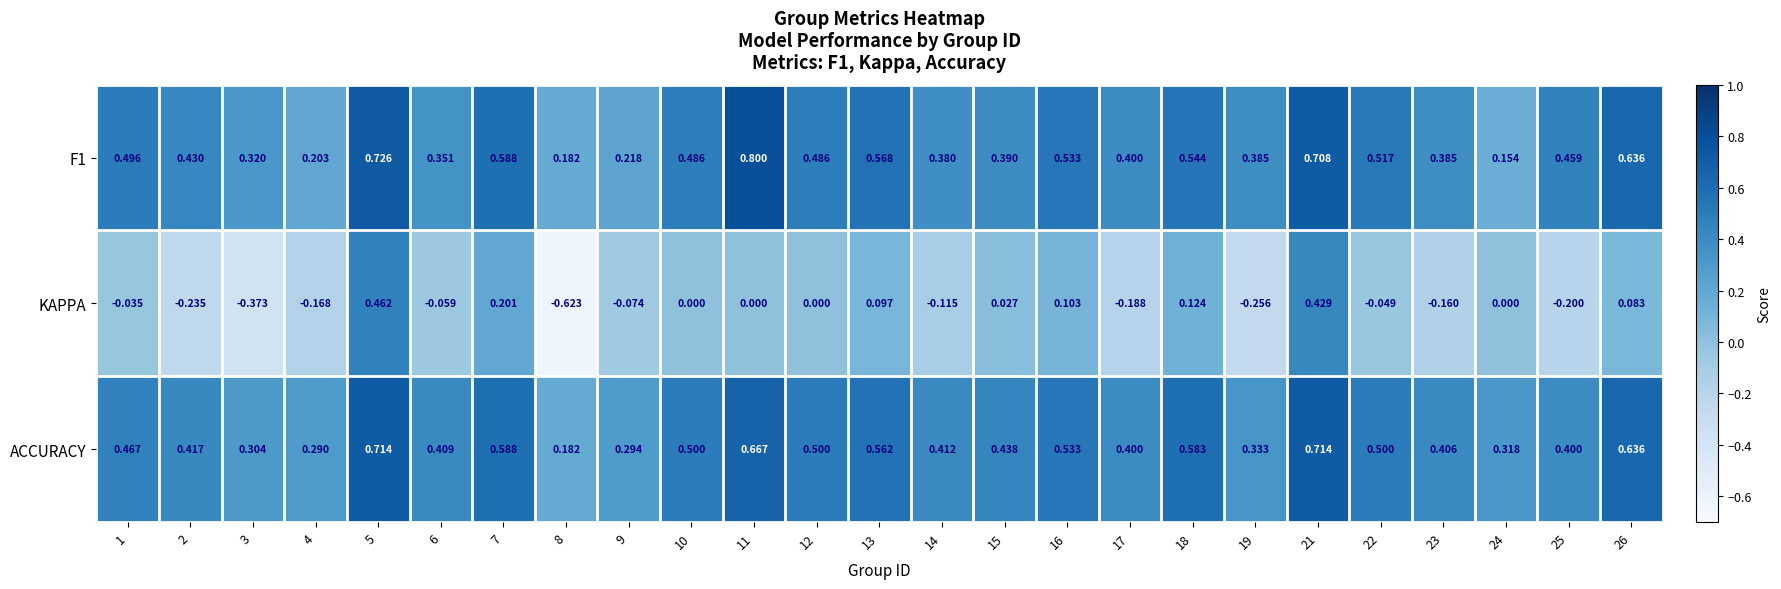

Which series changed the most between 8 and 24?

KAPPA